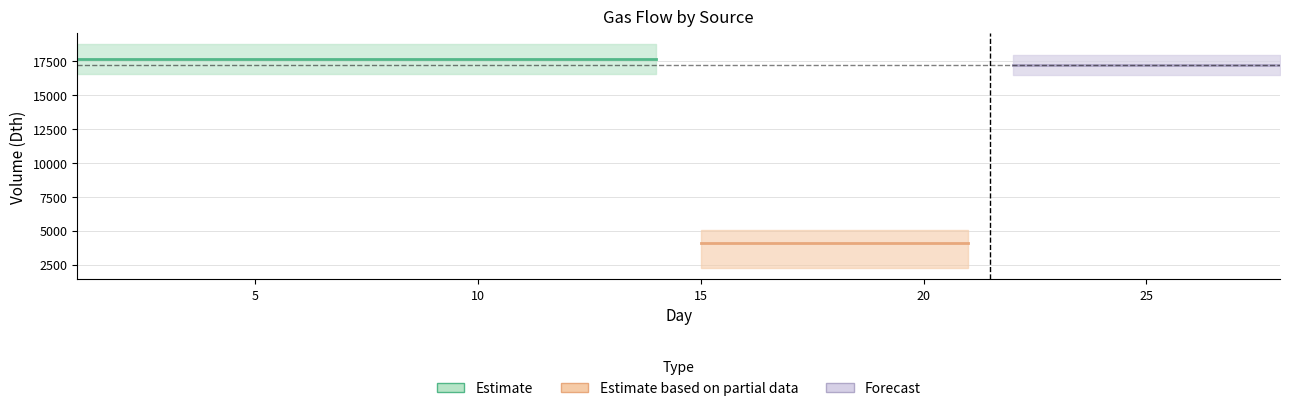

What is the smallest value displayed?

3674